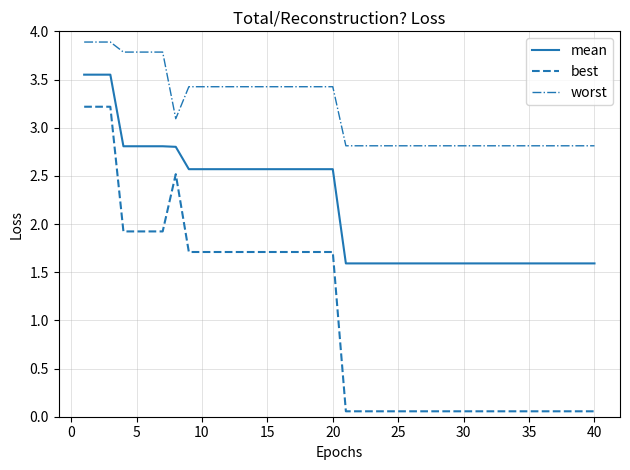

True or false: mean and worst intersect in this chart.

False